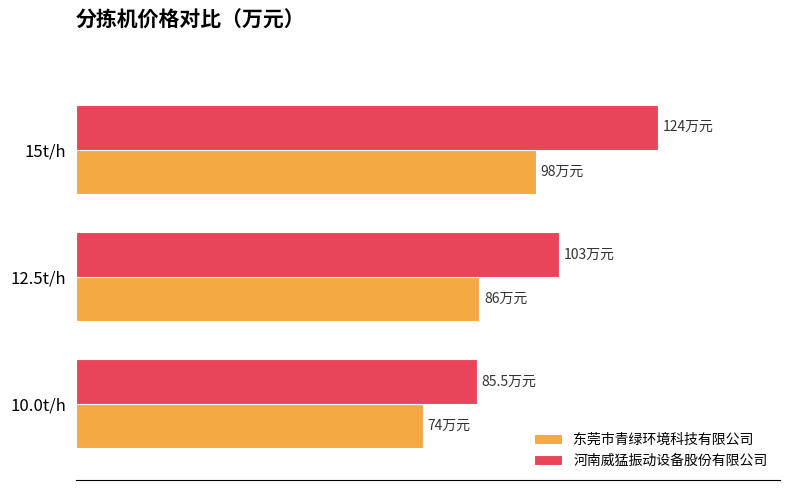

What are all the series names shown in the legend?

东莞市青绿环境科技有限公司, 河南威猛振动设备股份有限公司